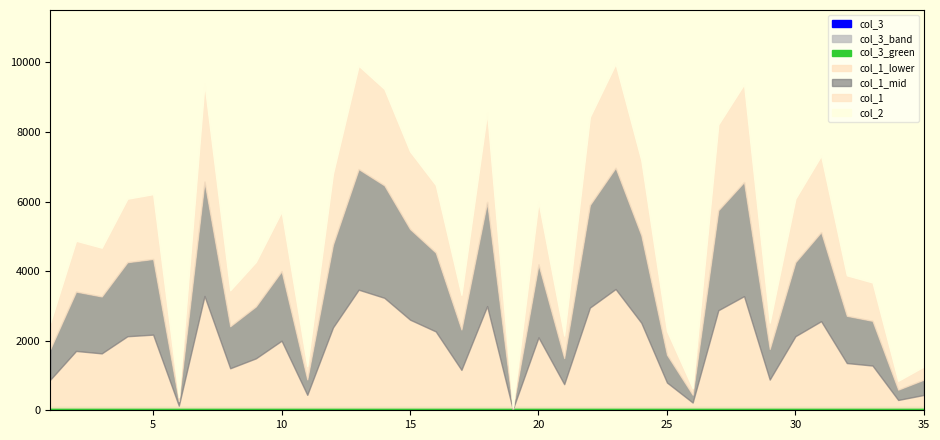

How many interior local peaks does the col_1 series have?

10